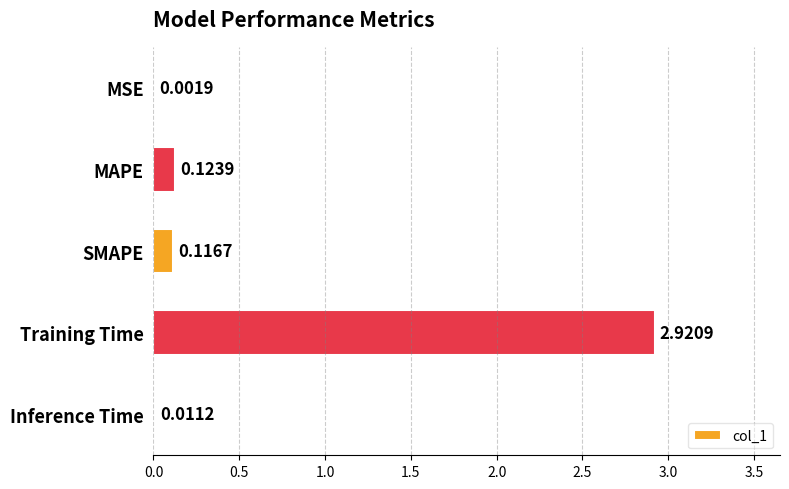

Between Training Time and SMAPE, which is larger?

Training Time